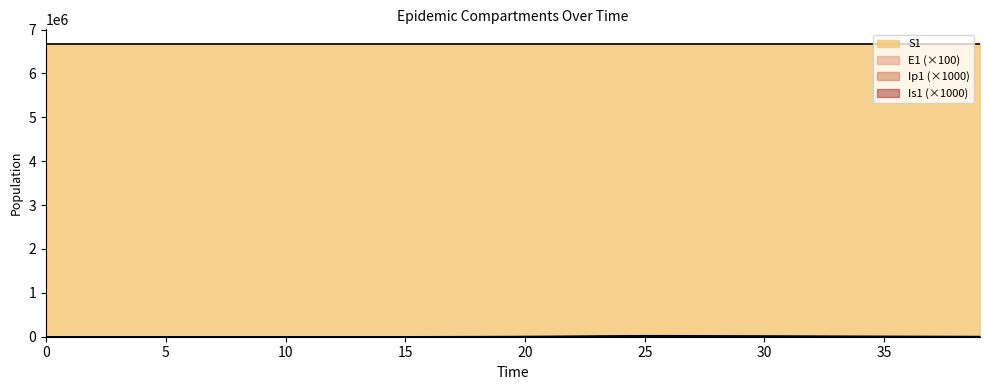

What is the value of the Is1 point at the 22nd from the left?

12129.1